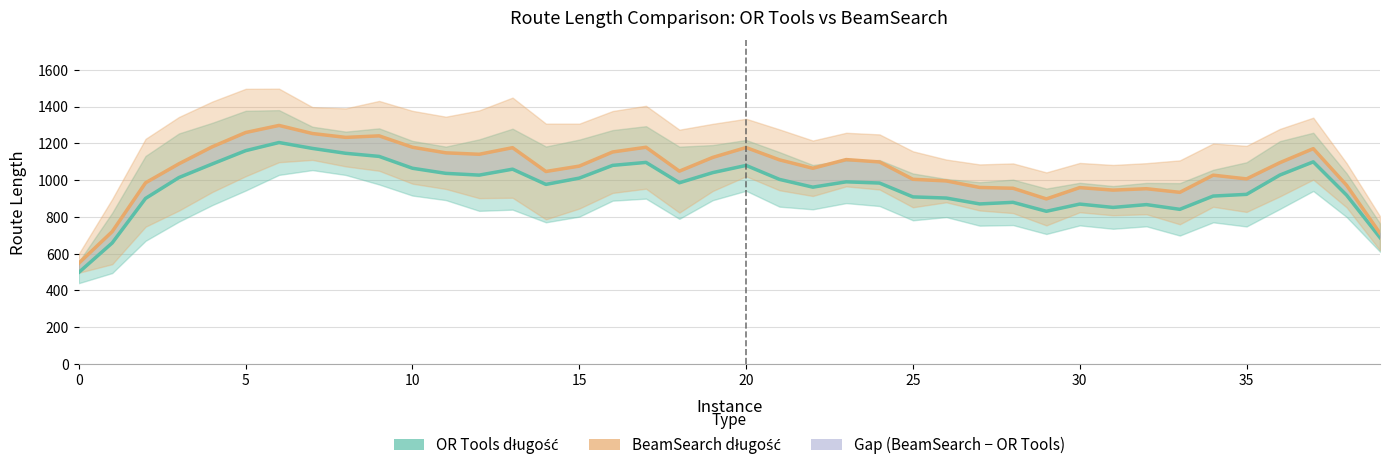

In OR Tools długość, how many points are higher than both neighbors (excluding endpoints)?

9